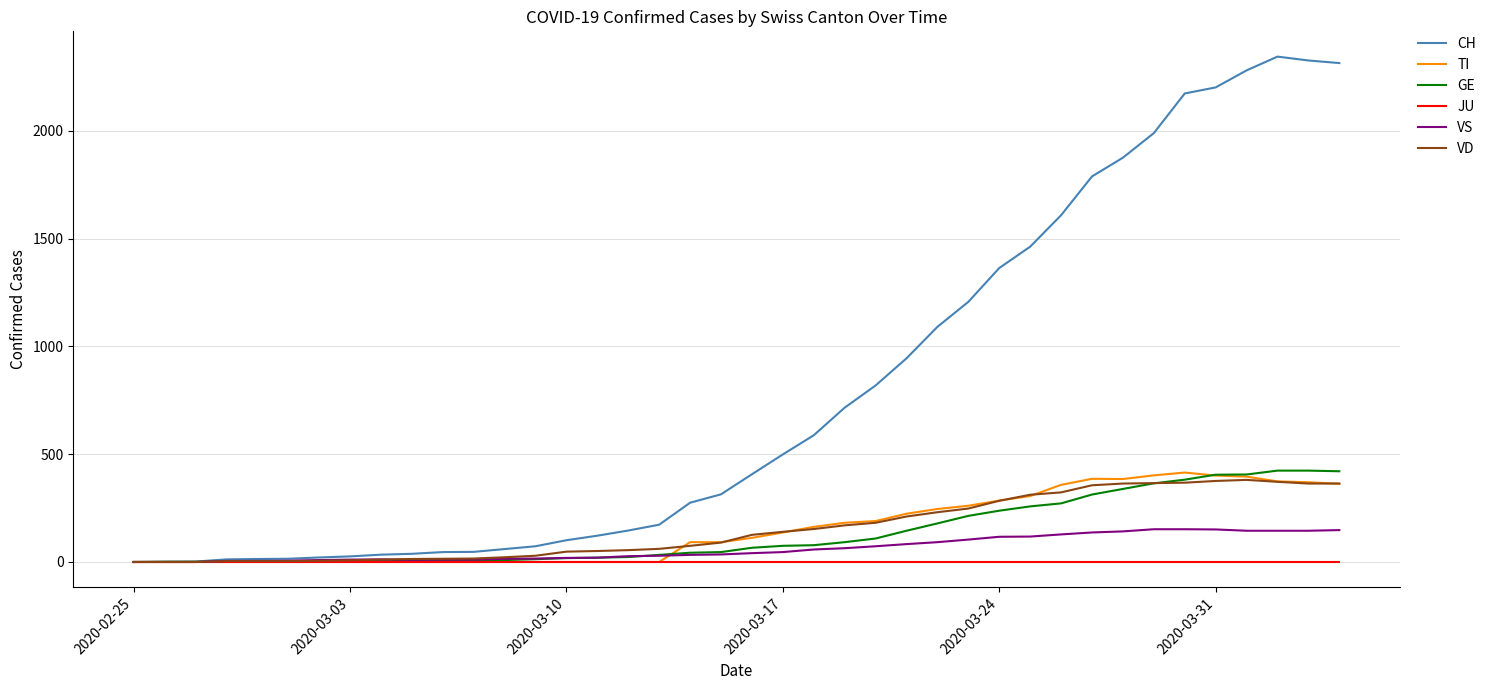

What is the greatest value displayed?

2345